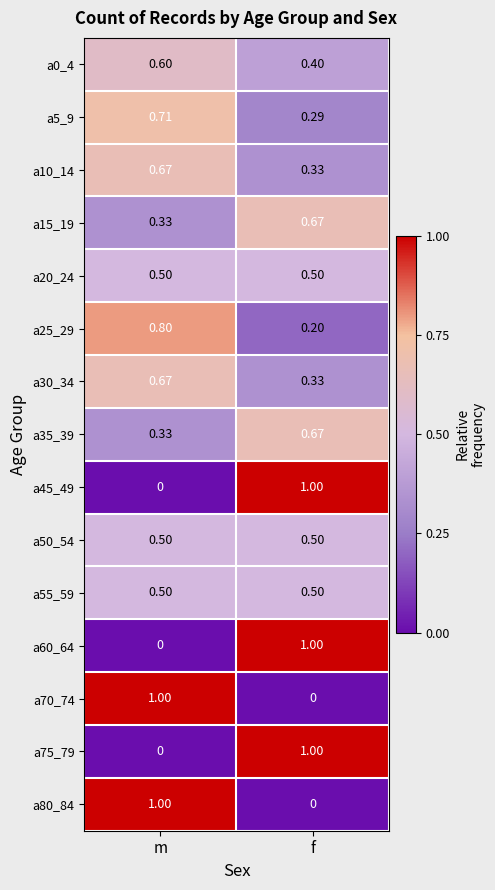

At which category is the sum across all series the highest?

m